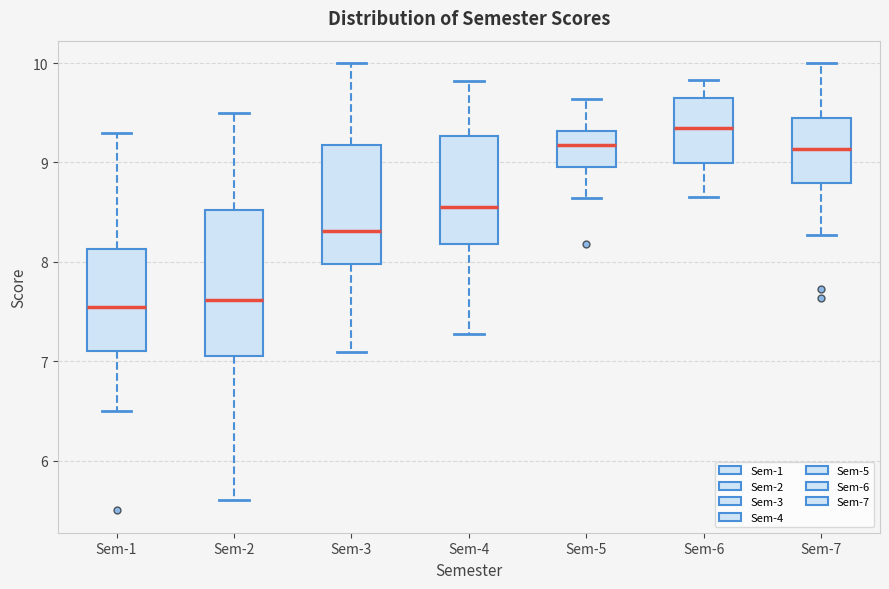

Which box's median line is the highest?

Sem-6